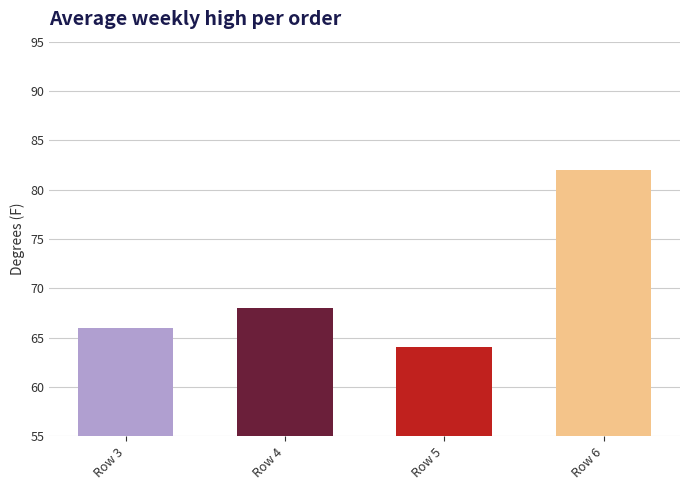

What is the ratio of the value at Row 3 to the value at Row 6?

0.8